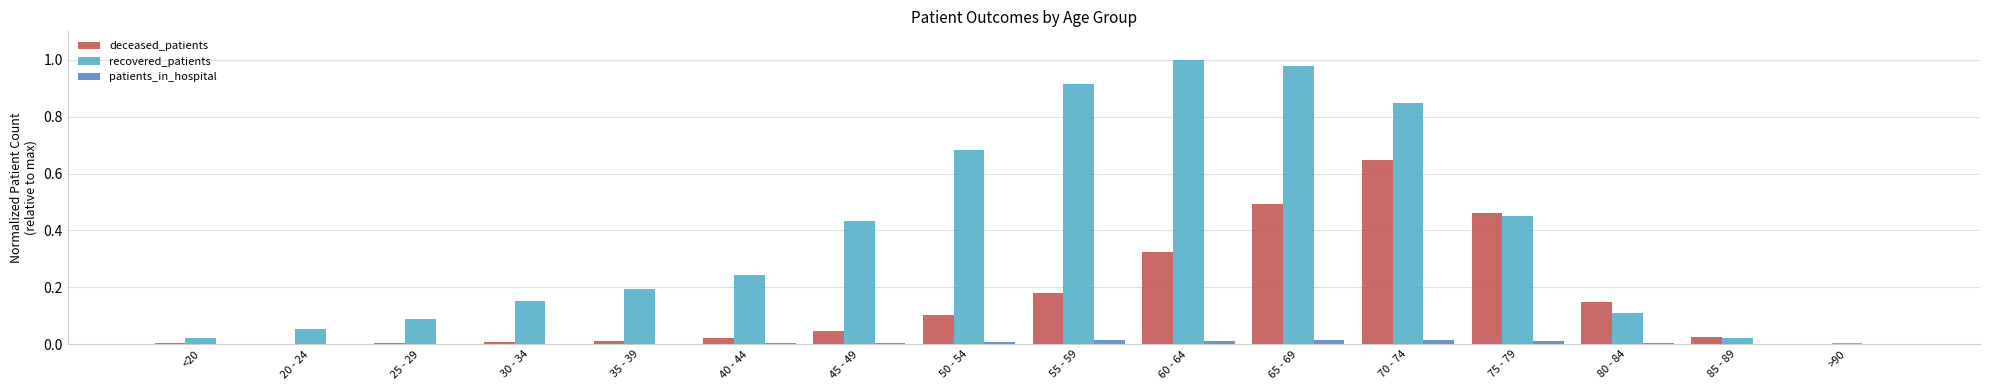

Which category has the highest value in the deceased_patients series?

70 - 74